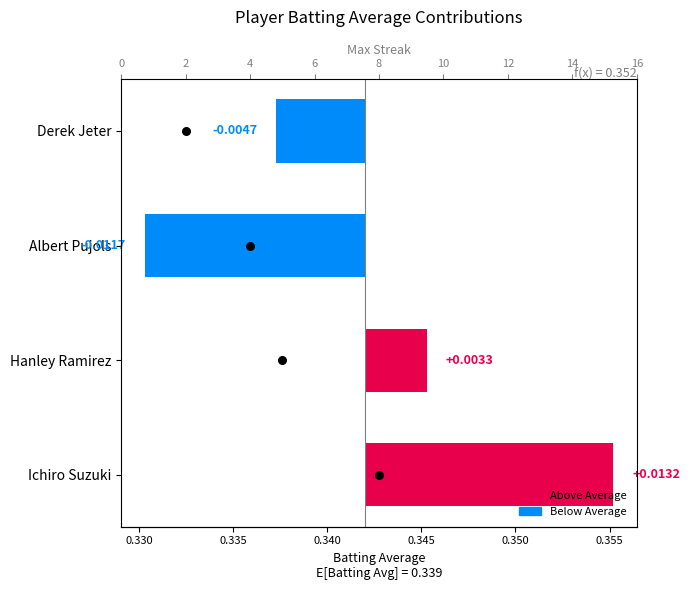

Is the value of Batting Average (relative) at 0.335 greater than the value of Max Streak at 0.335?

No